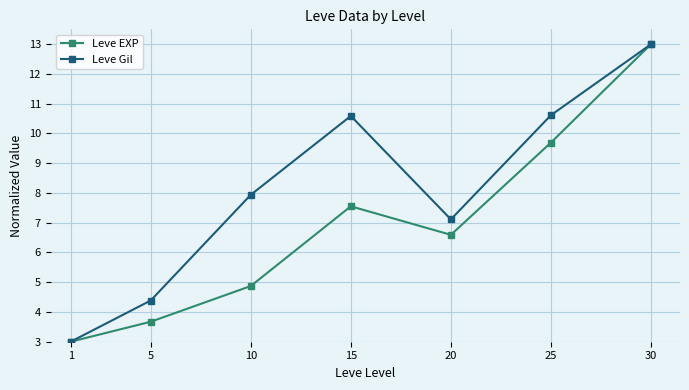

At which category does Leve EXP reach its first local peak?

15